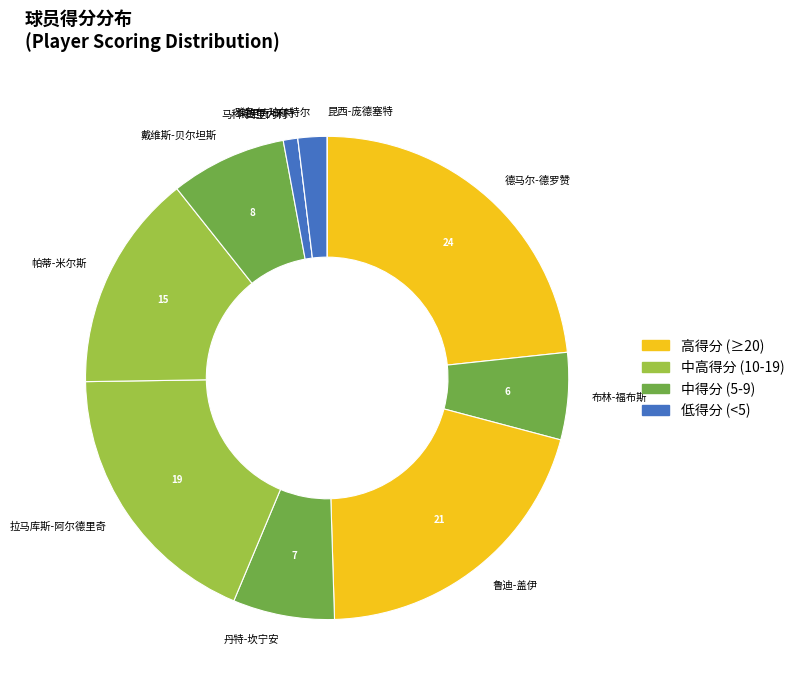

Which slice is the largest?

德马尔-德罗赞